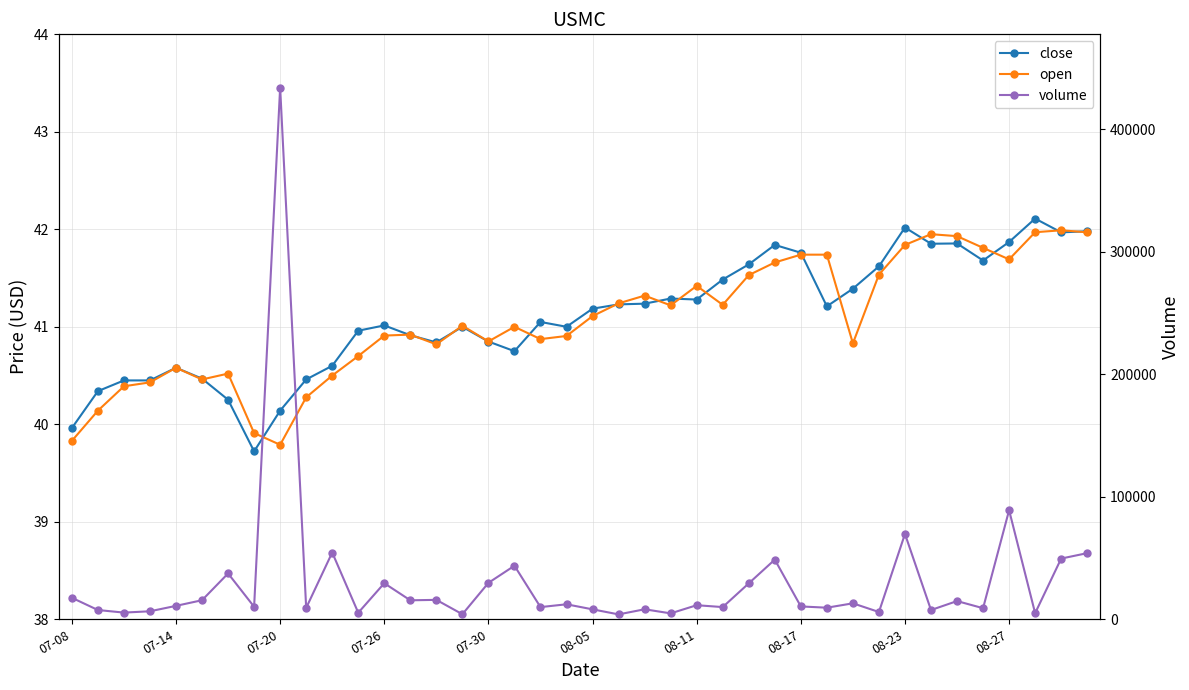

Between 07-20 and 39, which series saw the biggest shift?

volume